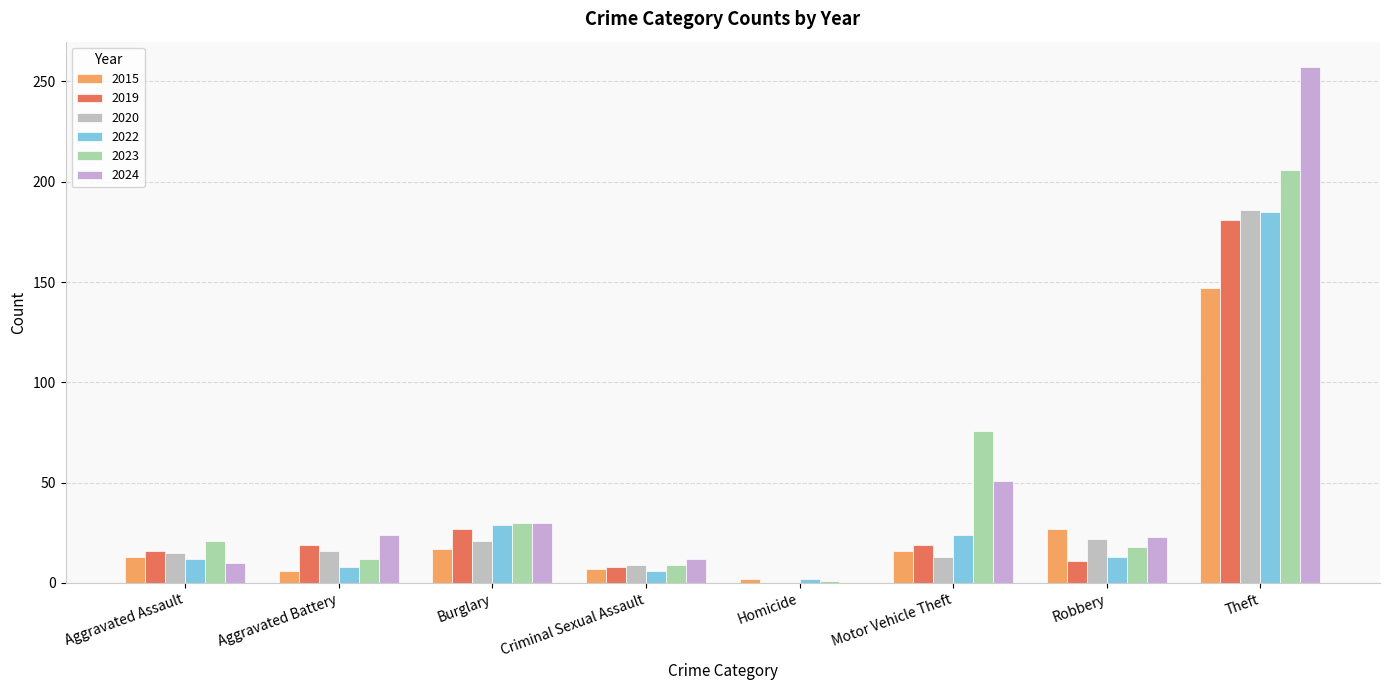

What is the difference between the maximum and minimum values in the 2020 series?

186